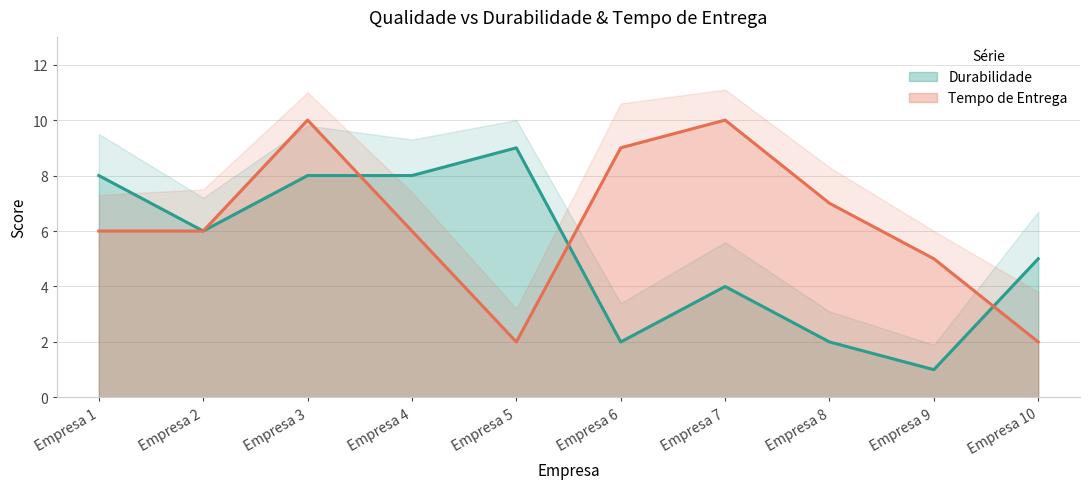

Does the chart have visible grid lines?

Yes